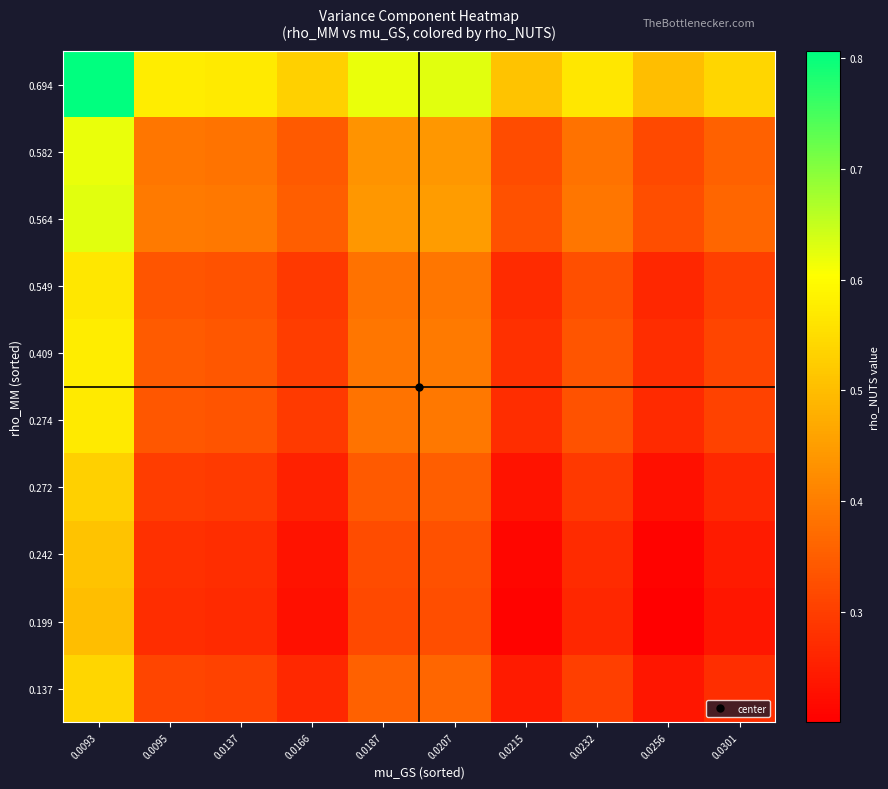

Reading left to right, transcribe all the data shown in this chart.

0.137: 0.0093=0.5	0.0095=0.3	0.0137=0.3	0.0166=0.3	0.0187=0.4	0.0207=0.4	0.0215=0.2	0.0232=0.3	0.0256=0.2	0.0301=0.3
0.199: 0.0093=0.5	0.0095=0.3	0.0137=0.3	0.0166=0.2	0.0187=0.3	0.0207=0.3	0.0215=0.2	0.0232=0.3	0.0256=0.2	0.0301=0.2
0.242: 0.0093=0.5	0.0095=0.3	0.0137=0.3	0.0166=0.2	0.0187=0.3	0.0207=0.3	0.0215=0.2	0.0232=0.3	0.0256=0.2	0.0301=0.2
0.272: 0.0093=0.5	0.0095=0.3	0.0137=0.3	0.0166=0.3	0.0187=0.3	0.0207=0.4	0.0215=0.2	0.0232=0.3	0.0256=0.2	0.0301=0.3
0.274: 0.0093=0.6	0.0095=0.3	0.0137=0.3	0.0166=0.3	0.0187=0.4	0.0207=0.4	0.0215=0.3	0.0232=0.3	0.0256=0.3	0.0301=0.3
0.409: 0.0093=0.6	0.0095=0.3	0.0137=0.3	0.0166=0.3	0.0187=0.4	0.0207=0.4	0.0215=0.3	0.0232=0.3	0.0256=0.3	0.0301=0.3
0.549: 0.0093=0.6	0.0095=0.3	0.0137=0.3	0.0166=0.3	0.0187=0.4	0.0207=0.4	0.0215=0.3	0.0232=0.3	0.0256=0.3	0.0301=0.3
0.564: 0.0093=0.6	0.0095=0.4	0.0137=0.4	0.0166=0.4	0.0187=0.4	0.0207=0.4	0.0215=0.3	0.0232=0.4	0.0256=0.3	0.0301=0.4
0.582: 0.0093=0.6	0.0095=0.4	0.0137=0.4	0.0166=0.3	0.0187=0.4	0.0207=0.4	0.0215=0.3	0.0232=0.4	0.0256=0.3	0.0301=0.4
0.694: 0.0093=0.8	0.0095=0.6	0.0137=0.6	0.0166=0.5	0.0187=0.6	0.0207=0.6	0.0215=0.5	0.0232=0.6	0.0256=0.5	0.0301=0.5